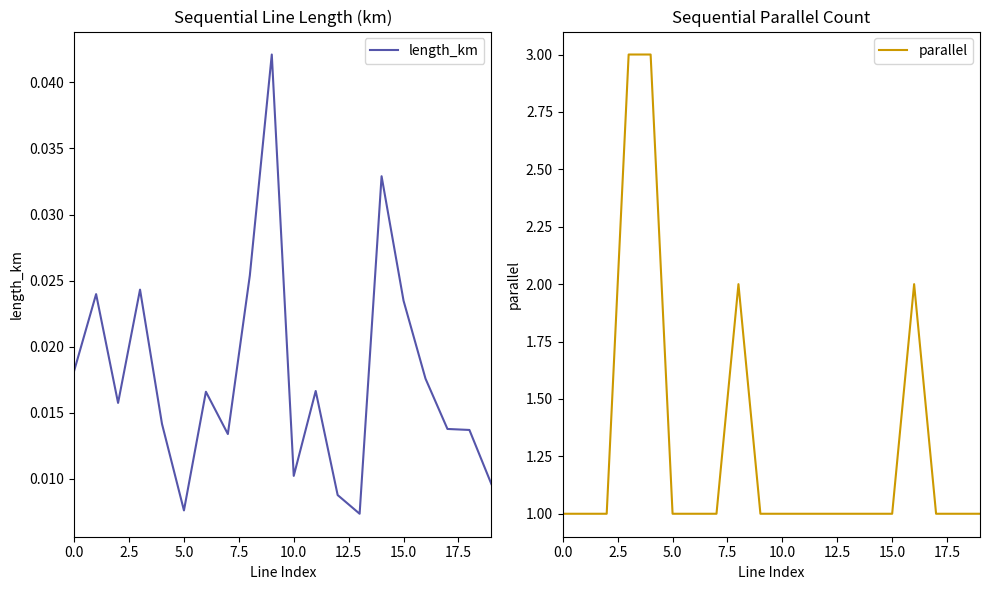

Which series has the largest total across all categories?

parallel